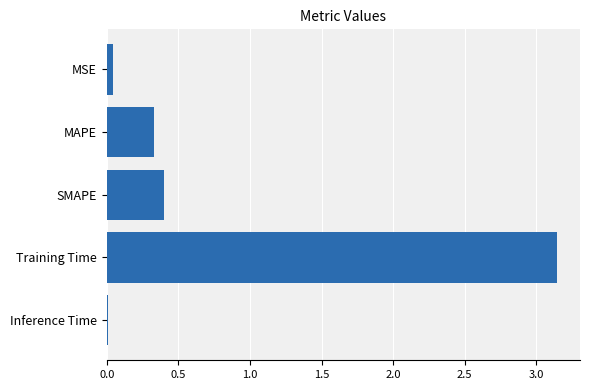

List the labels in order of value, largest first.

Training Time, SMAPE, MAPE, MSE, Inference Time